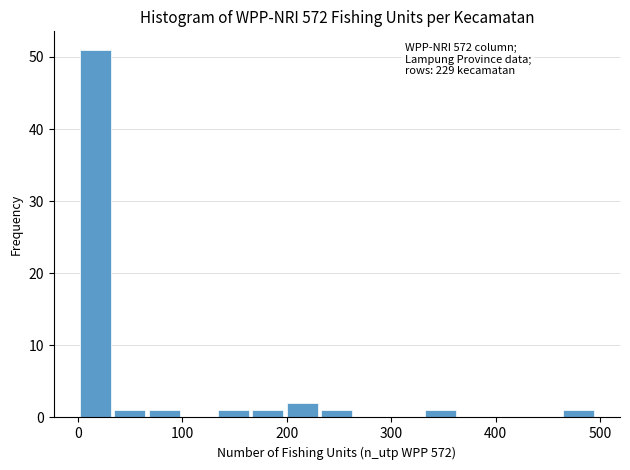

Around what value on the x-axis is the tallest bar? Give the approximate position of its centre, as read against the axis.

20